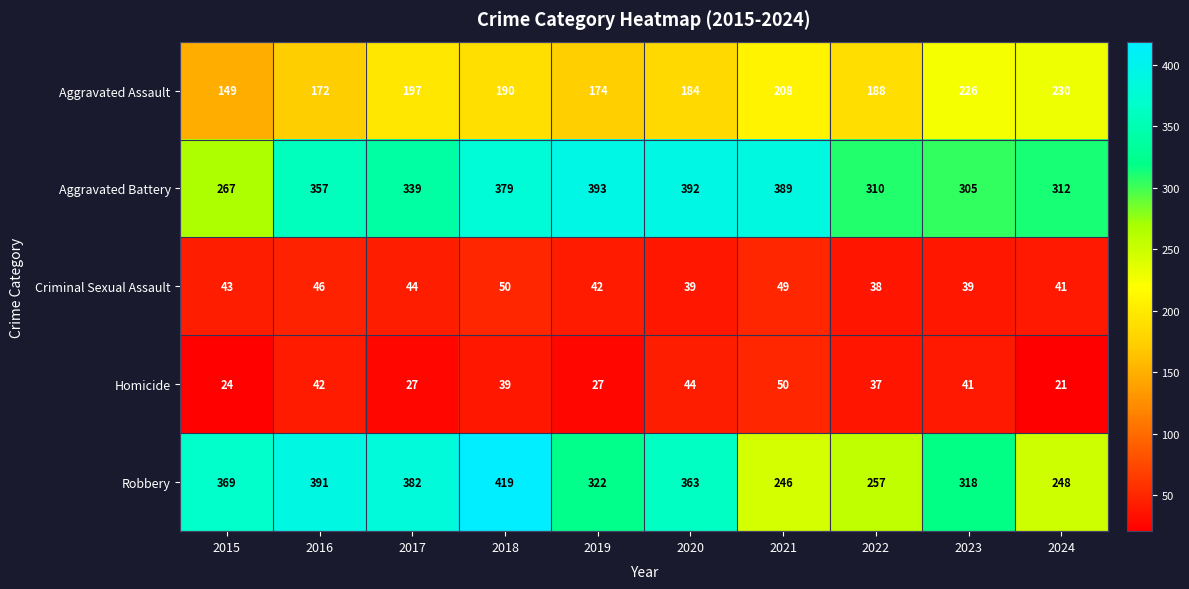

What is the difference between the maximum and minimum values in the Robbery series?

173